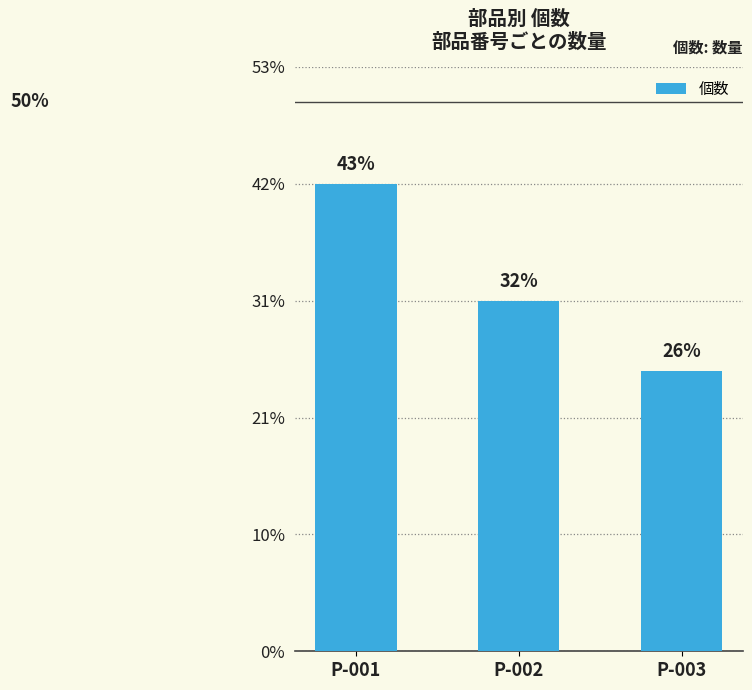

Rank the categories by value from lowest to highest.

P-003, P-002, P-001